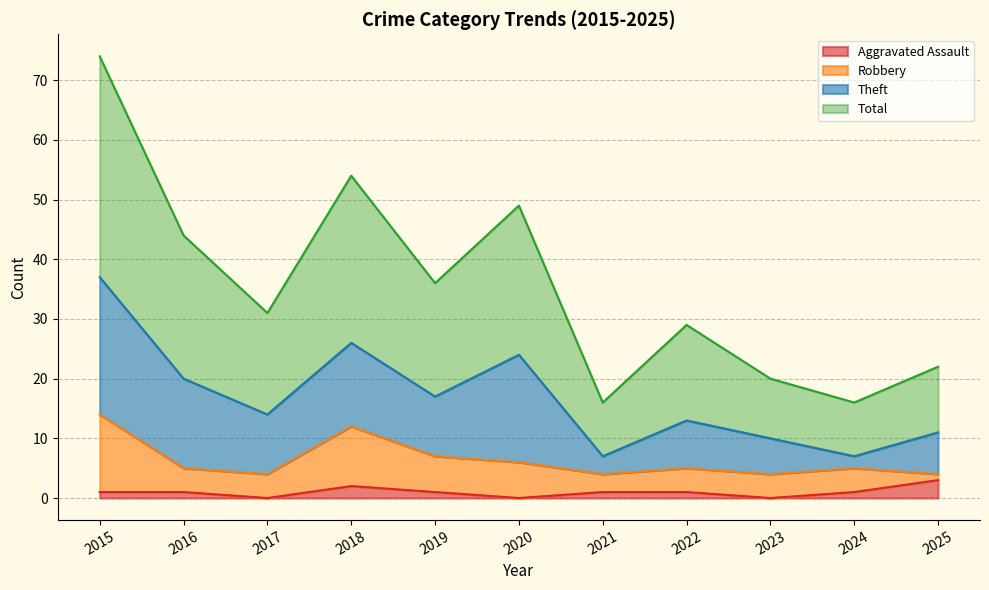

List the labels in order of Total value, smallest first.

2021, 2024, 2023, 2025, 2022, 2017, 2019, 2016, 2020, 2018, 2015